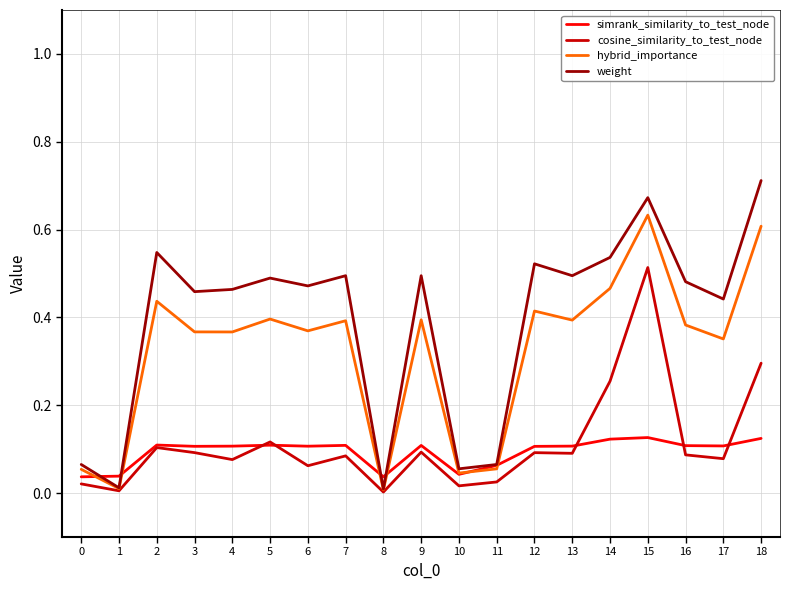

Which series changed the most between 3 and 15?

cosine_similarity_to_test_node